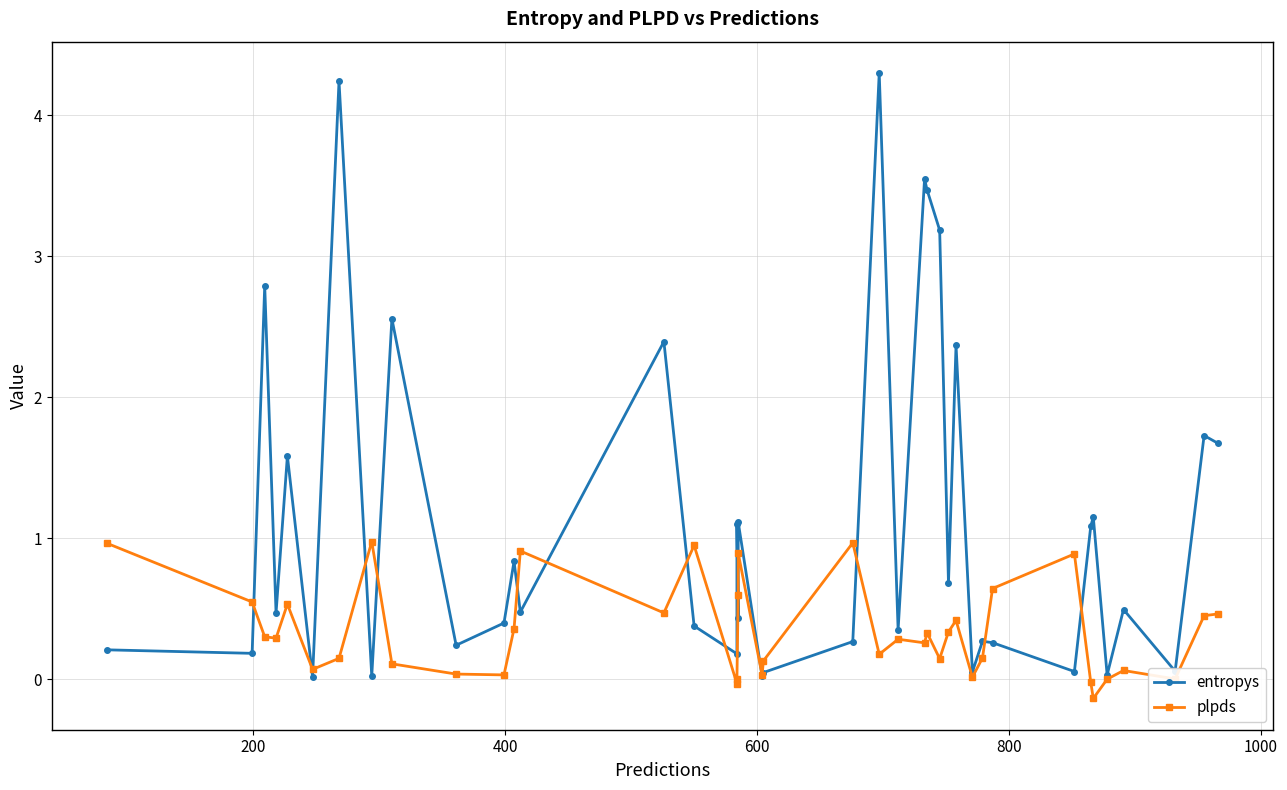

Count the number of data series in this chart.

2